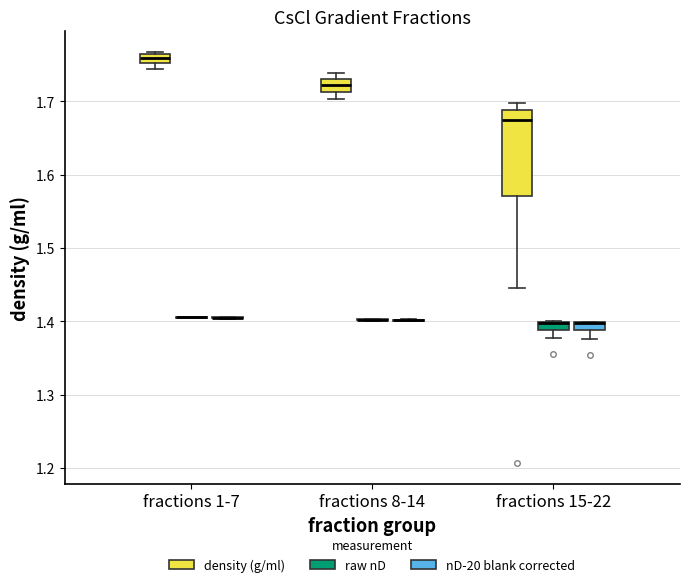

Which box is the tallest, from its lower edge to its upper edge?

fractions 15-22 (density (g/ml))